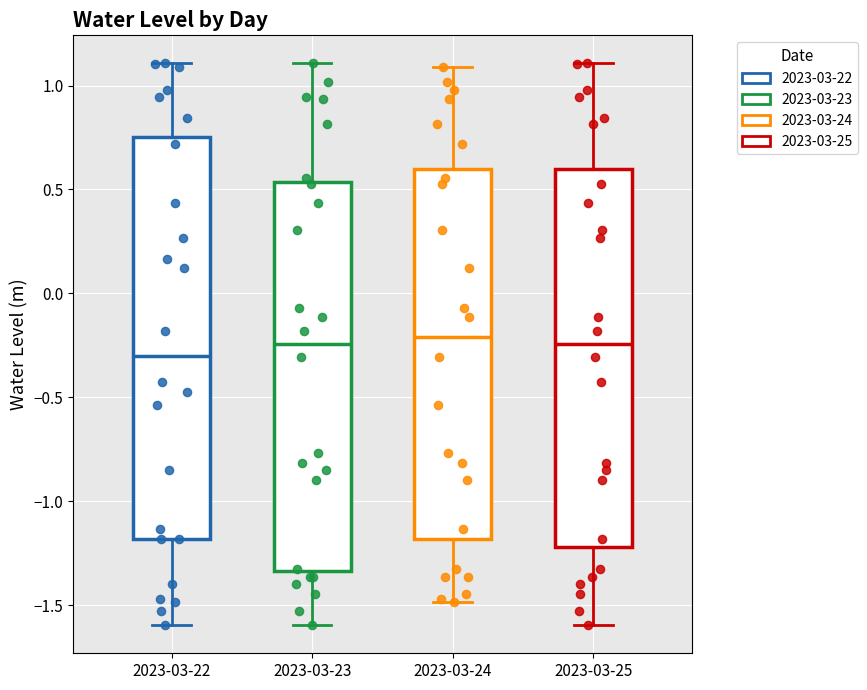

Reading left to right, read every box against the y-axis: the position of its median line, the range the box covers, and the ends of its whiskers. The values are not printed on the chart, so give them approximately, as read against the axis.

2023-03-22: median -0.30, box -1.20 to 0.75, whiskers -1.60 to 1.10
2023-03-23: median -0.25, box -1.35 to 0.55, whiskers -1.60 to 1.10
2023-03-24: median -0.20, box -1.20 to 0.60, whiskers -1.50 to 1.10
2023-03-25: median -0.25, box -1.20 to 0.60, whiskers -1.60 to 1.10